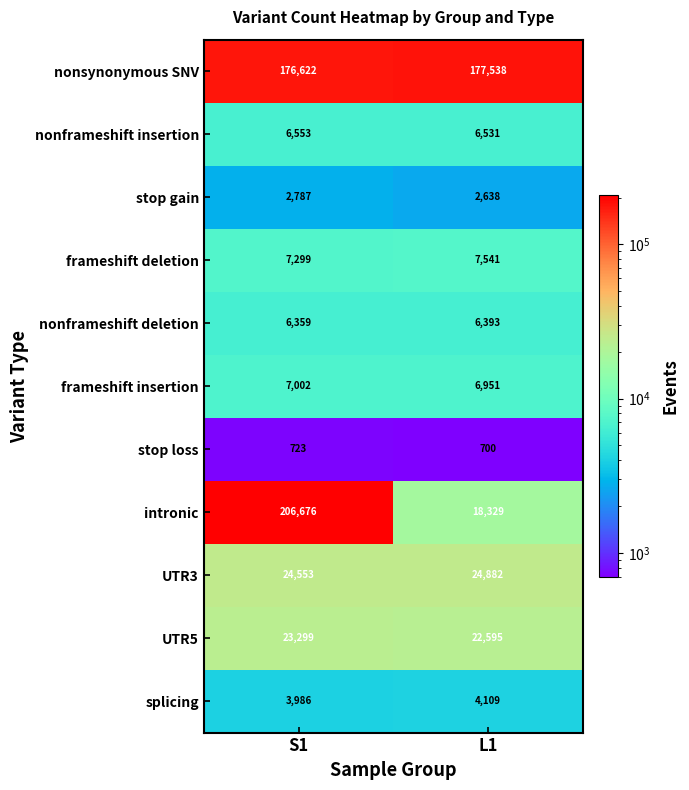

Which series has the largest total across all categories?

nonsynonymous SNV